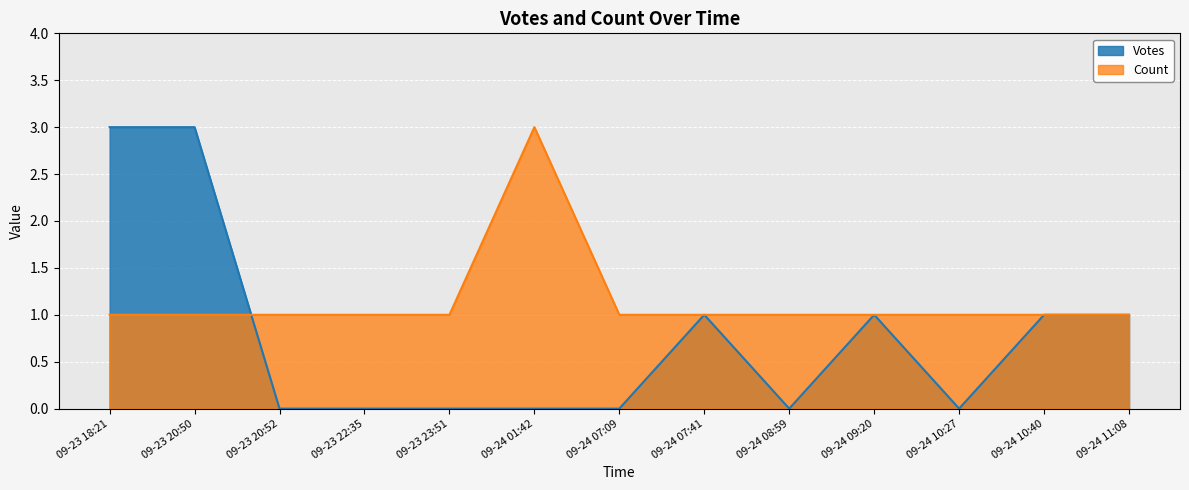

At which label does Count reach its peak?

09-24 01:42